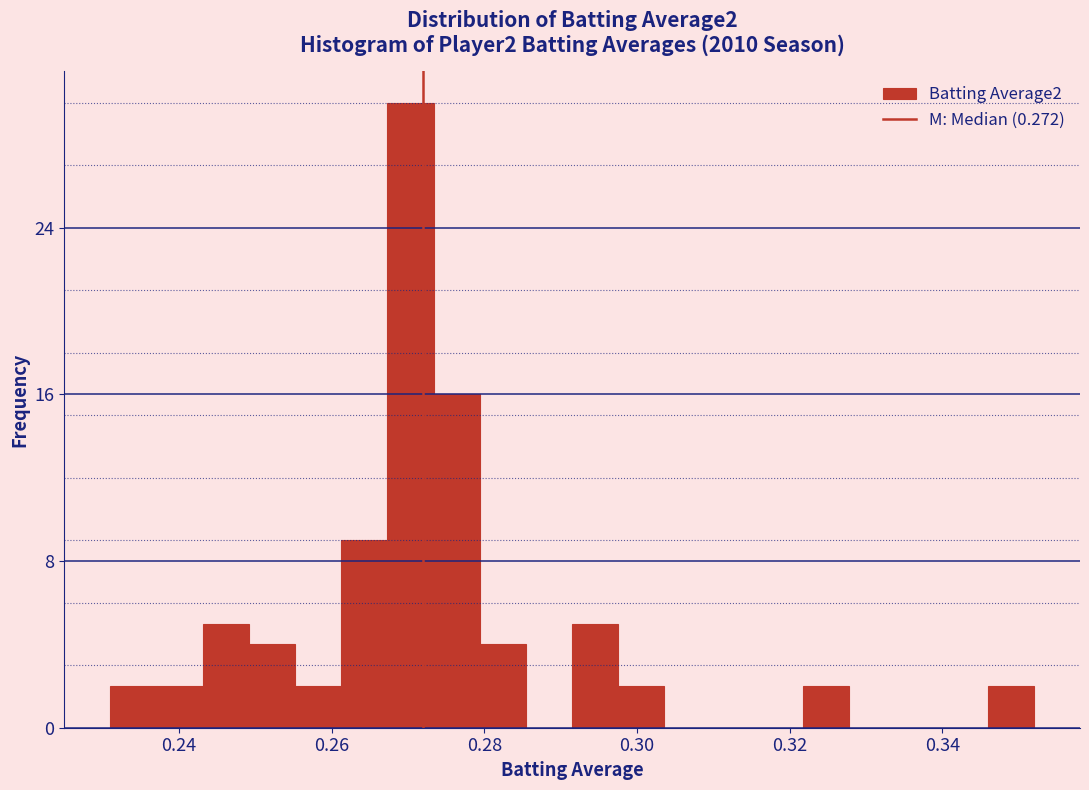

Around what value on the x-axis is the tallest bar? Give the approximate position of its centre, as read against the axis.

0.270